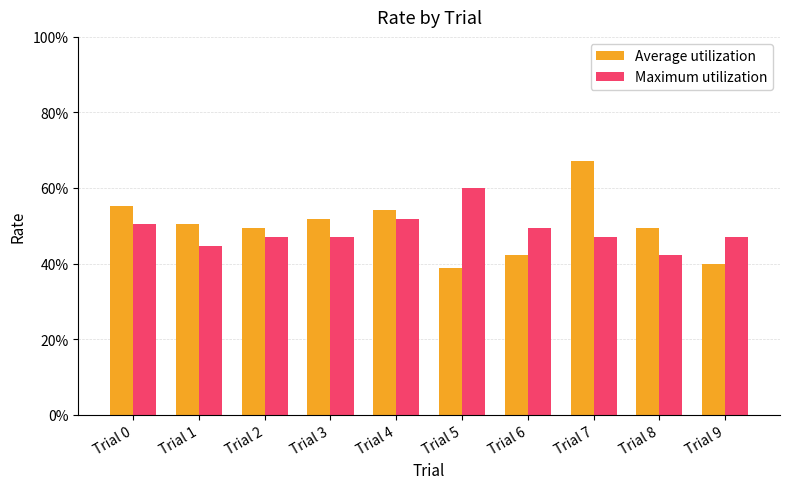

List the series in order of their overall mean, highest first.

Average utilization, Maximum utilization